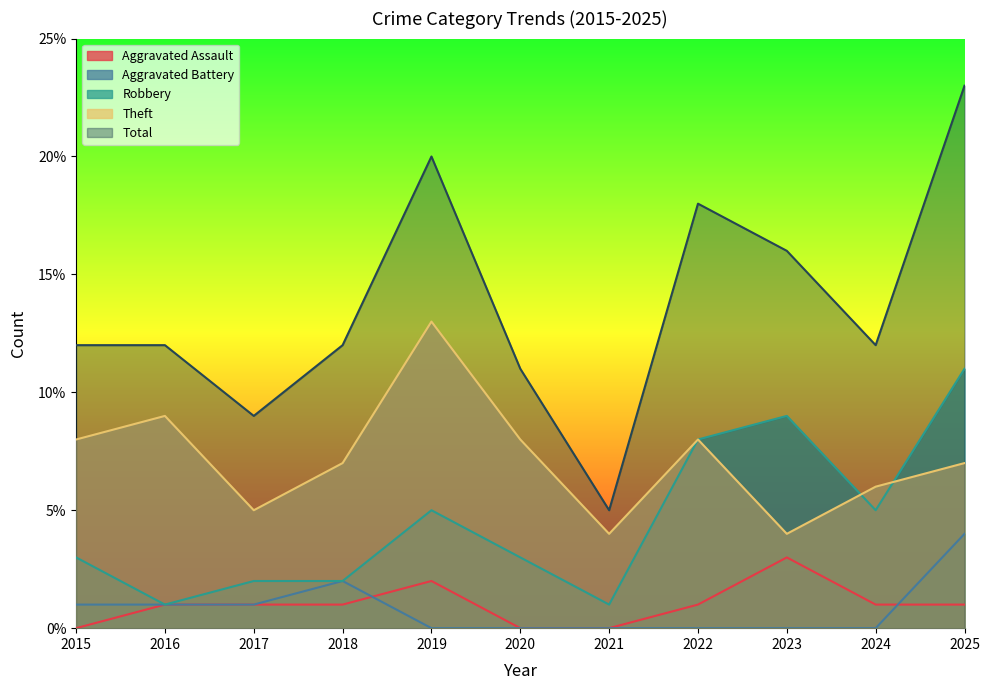

At how many categories does at least one series exceed 19?

2